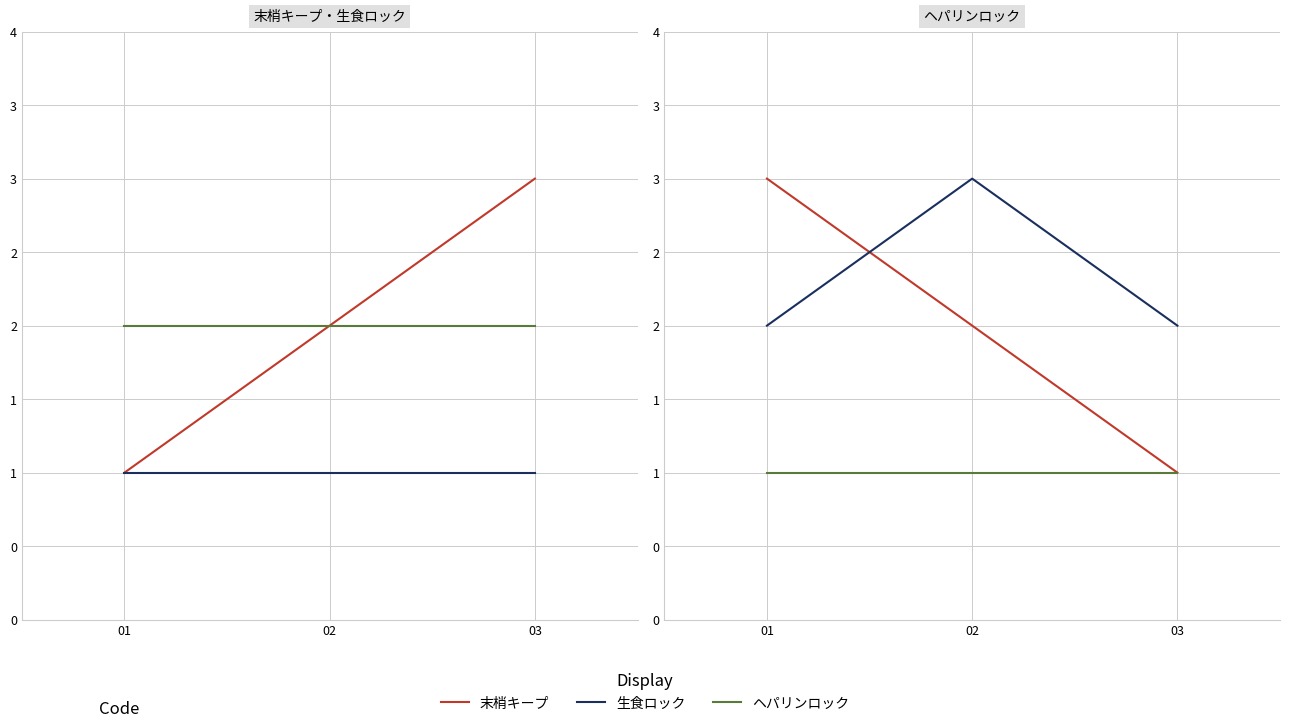

What is the value of the 生食ロック point at the 2nd from the left?

3